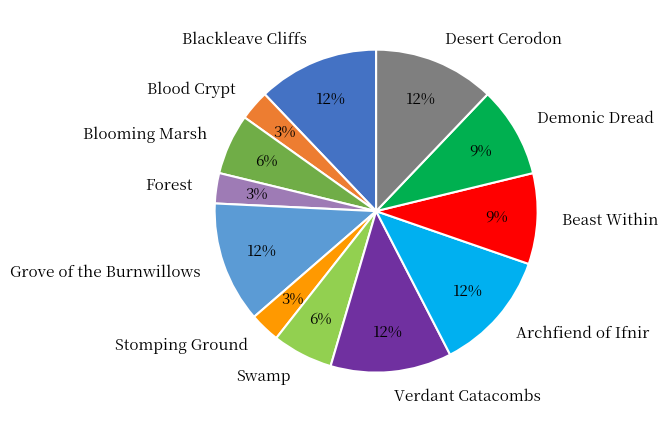

What is the ratio of the value at Verdant Catacombs to the value at Archfiend of Ifnir?

1.0